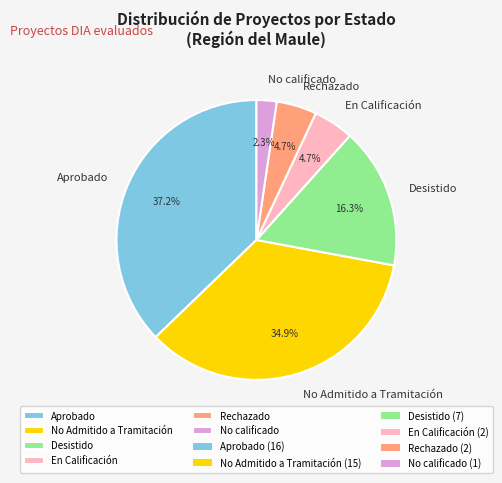

Does Desistido account for over 50% of the chart?

No